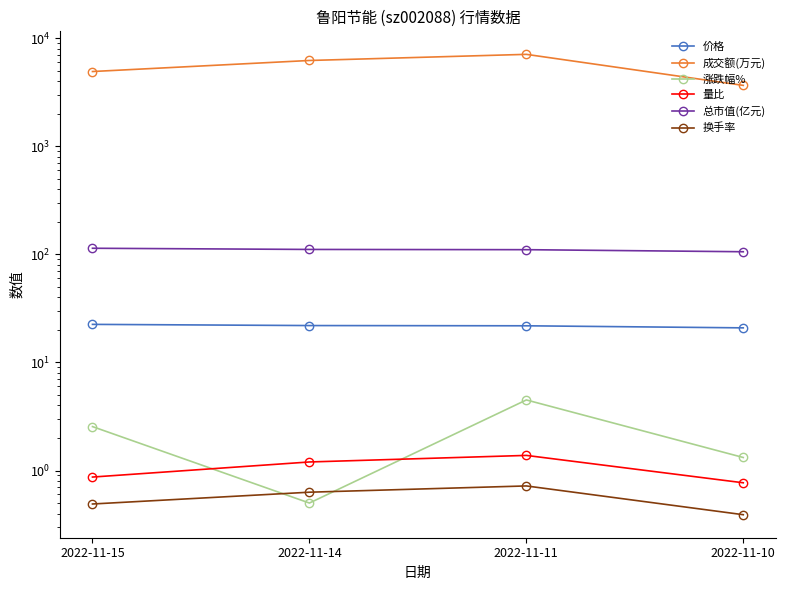

Is it true that 换手率 equals 0.6 at 2022-11-14?

True